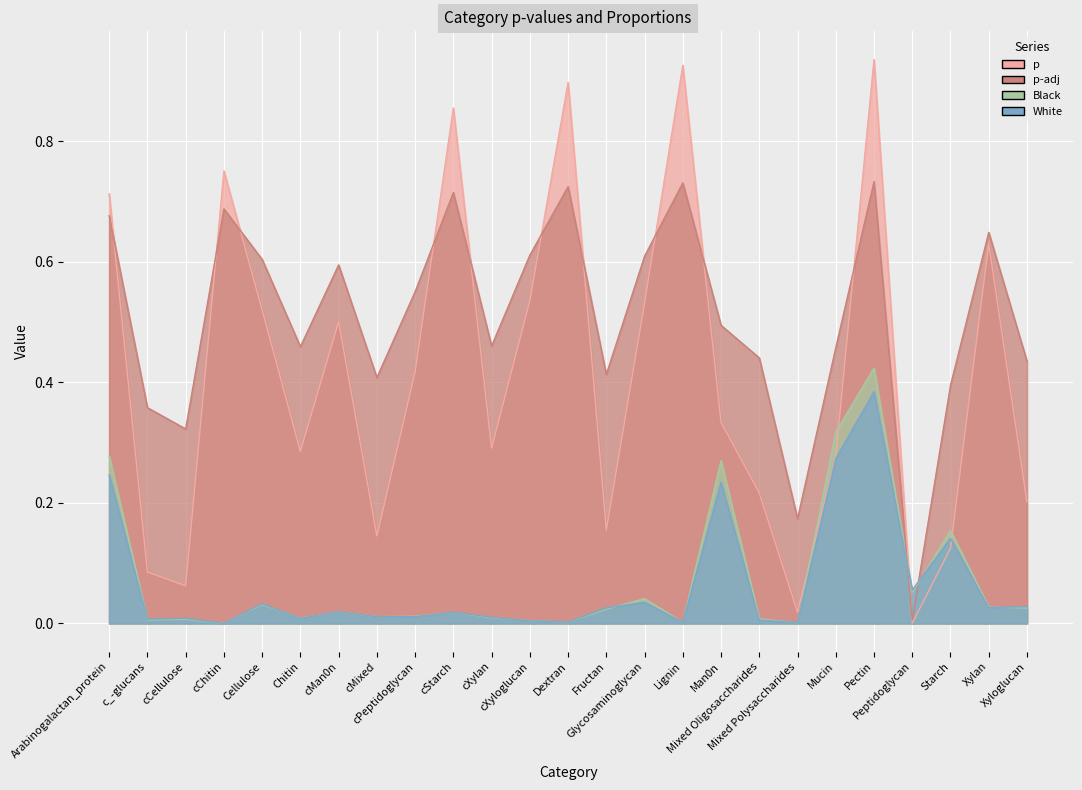

At how many categories does at least one series exceed 0?

25